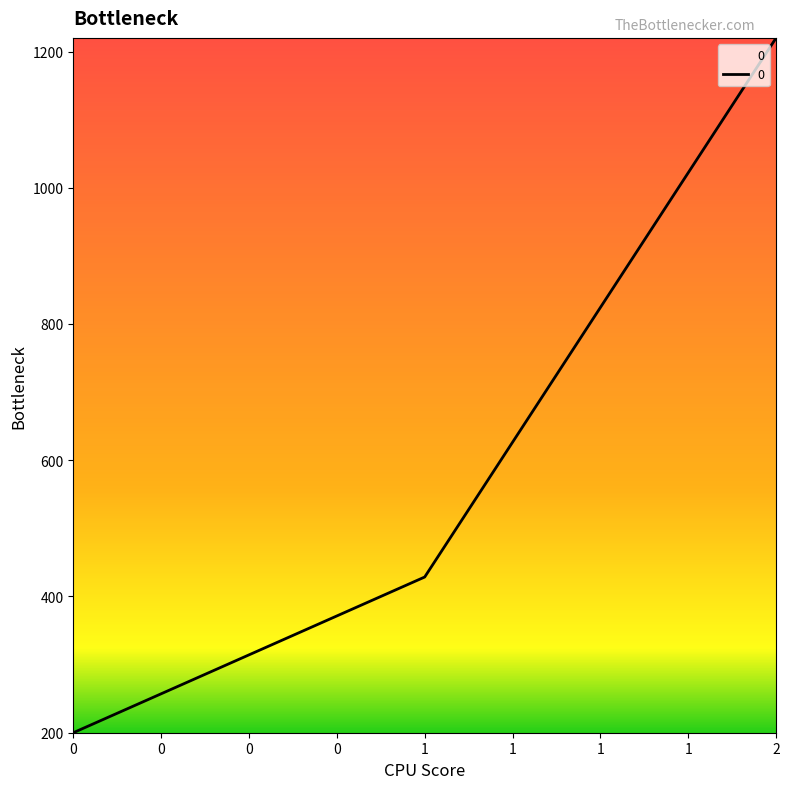

True or false: the data shows 1220.0 at 2.

True